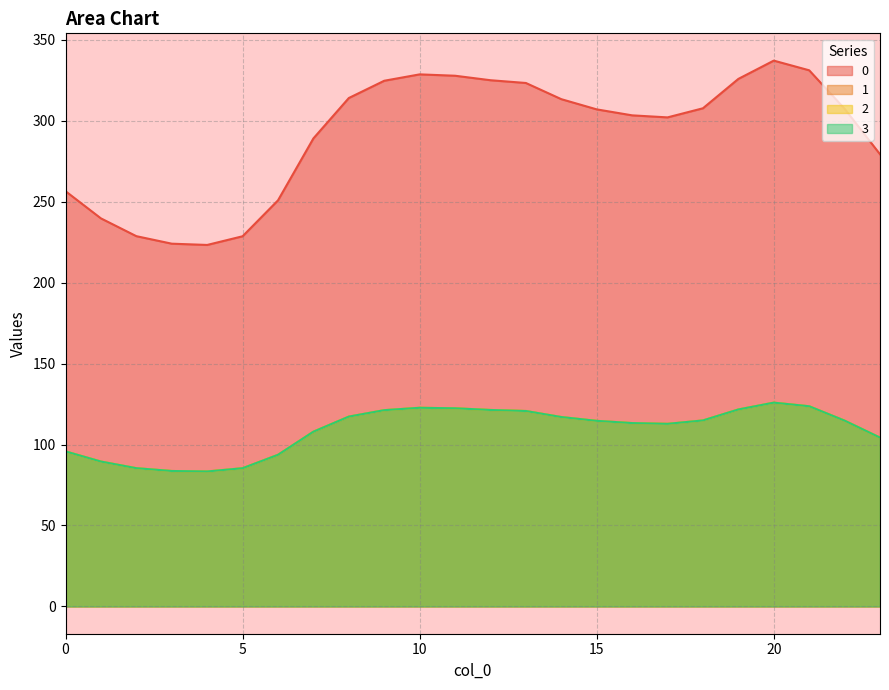

Reading left to right, what are all the values shown in this chart?

0: 256.5	239.7	228.7	224.1	223.3	228.7	250.9	289.1	314.1	324.7	328.7	327.8	325.1	323.3	313.4	307.1	303.4	302.1	307.7	325.9	337.2	331.2	307.4	279.3
1: 95.8	89.5	85.4	83.7	83.4	85.4	93.7	107.9	117.3	121.2	122.7	122.4	121.4	120.7	117.0	114.6	113.3	112.8	114.9	121.7	125.9	123.6	114.8	104.3
2: 95.8	89.5	85.4	83.7	83.4	85.4	93.7	107.9	117.3	121.2	122.7	122.4	121.4	120.7	117.0	114.6	113.3	112.8	114.9	121.7	125.9	123.6	114.8	104.3
3: 95.8	89.5	85.4	83.7	83.4	85.4	93.7	107.9	117.3	121.2	122.7	122.4	121.4	120.7	117.0	114.6	113.3	112.8	114.9	121.7	125.9	123.6	114.8	104.3